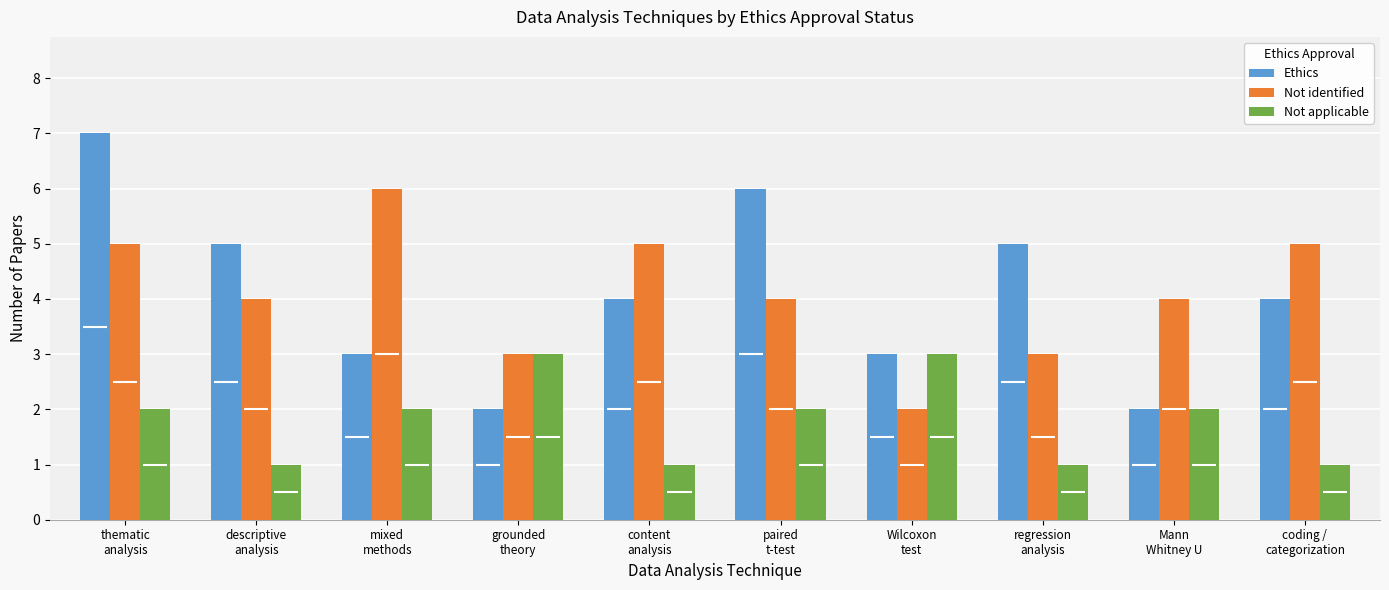

List the series in order of their peak value, lowest first.

Not applicable, Not identified, Ethics